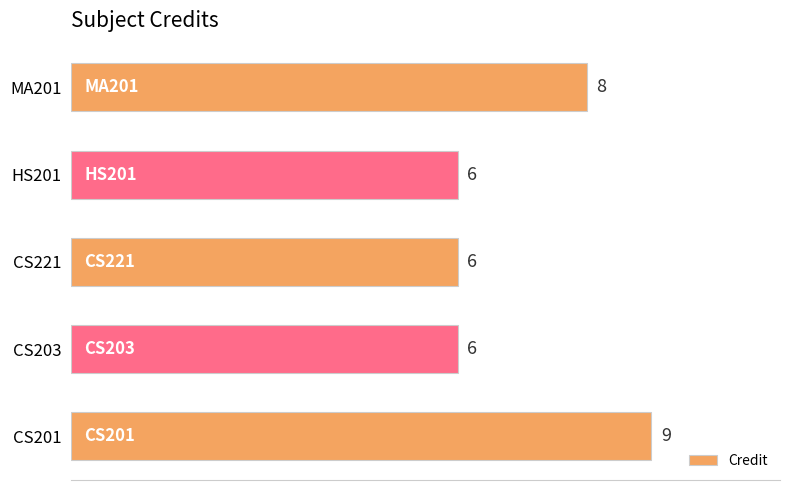

What is the minimum value shown in the chart?

6